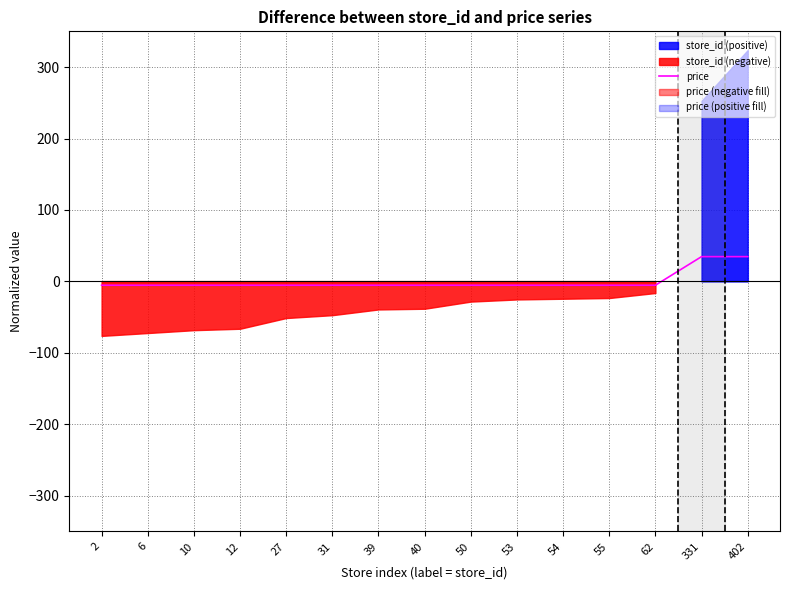

The chart shows a value of -5.3 at 12. True or false?

True